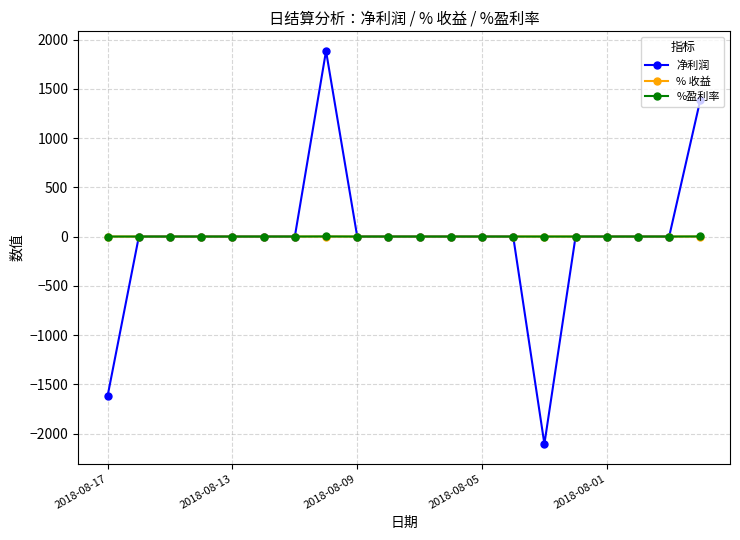

What is the highest value of the 净利润 series?

1883.9